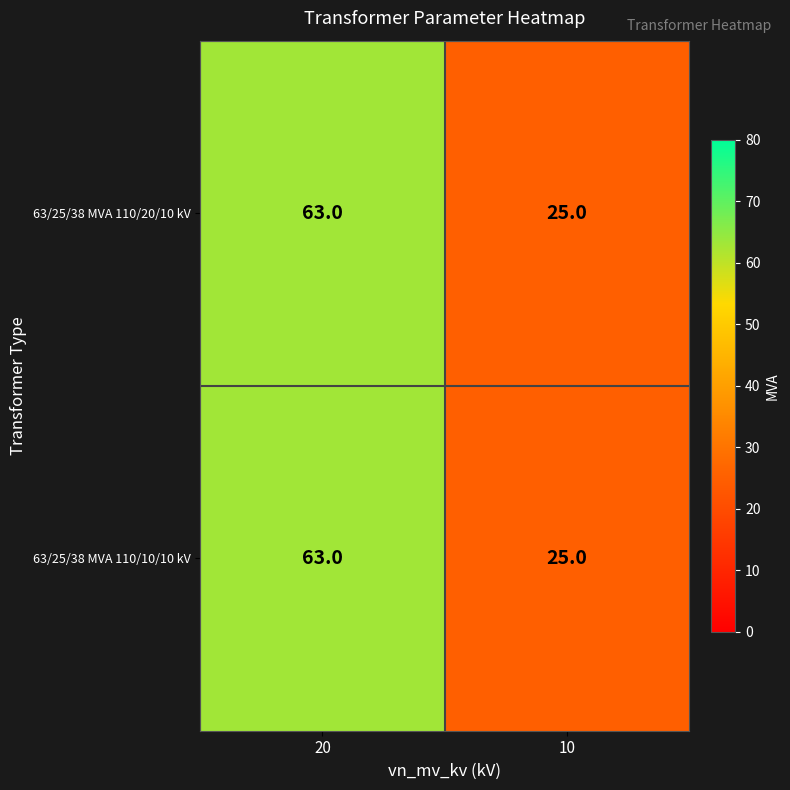

Read the 63/25/38 MVA 110/20/10 kV value at 20.

63